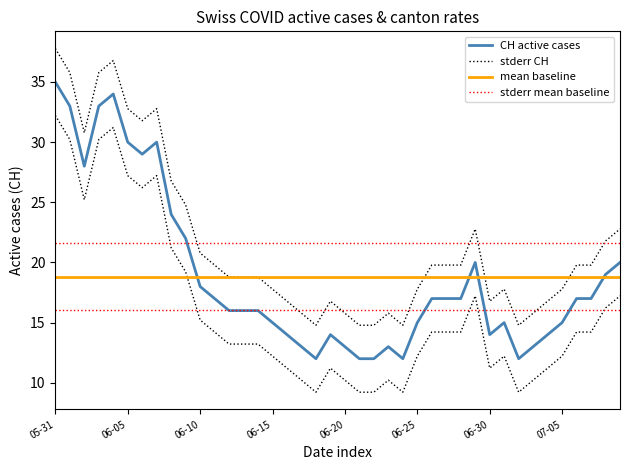

The FR_pc series shows 0.0 at 2020-07-01. True or false?

False